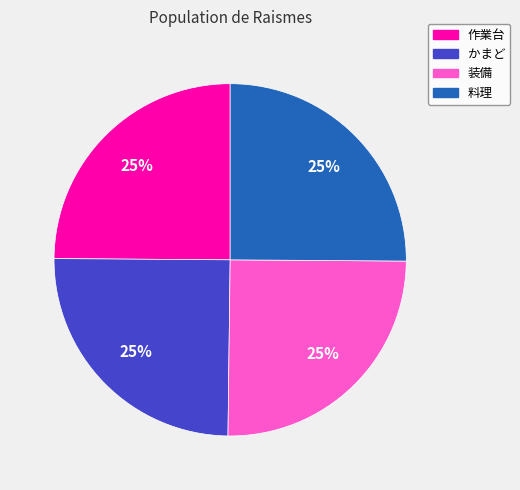

To the nearest percent, what portion does 料理 represent?

25%